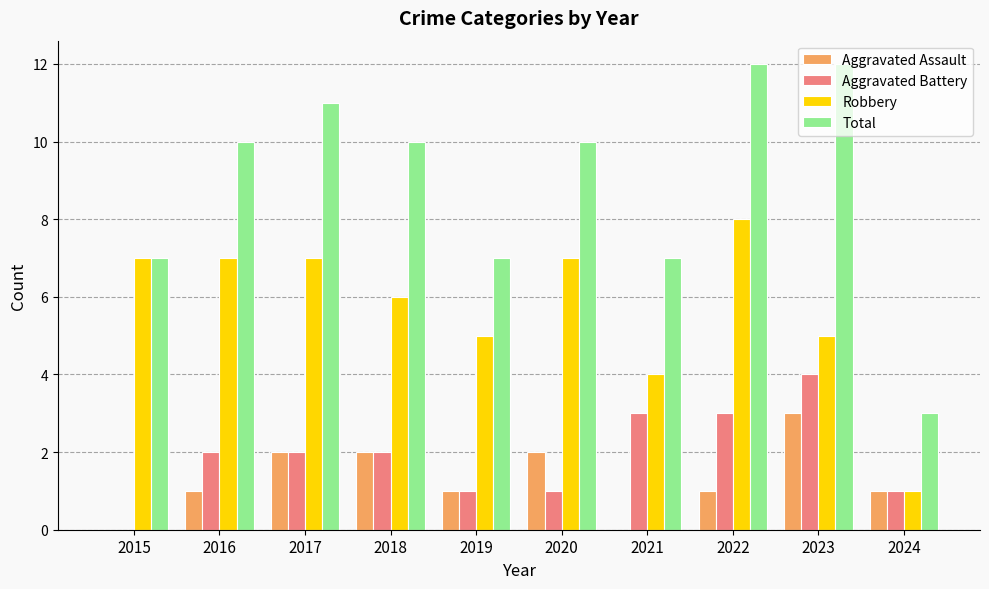

What is the average value of the Total series?

9